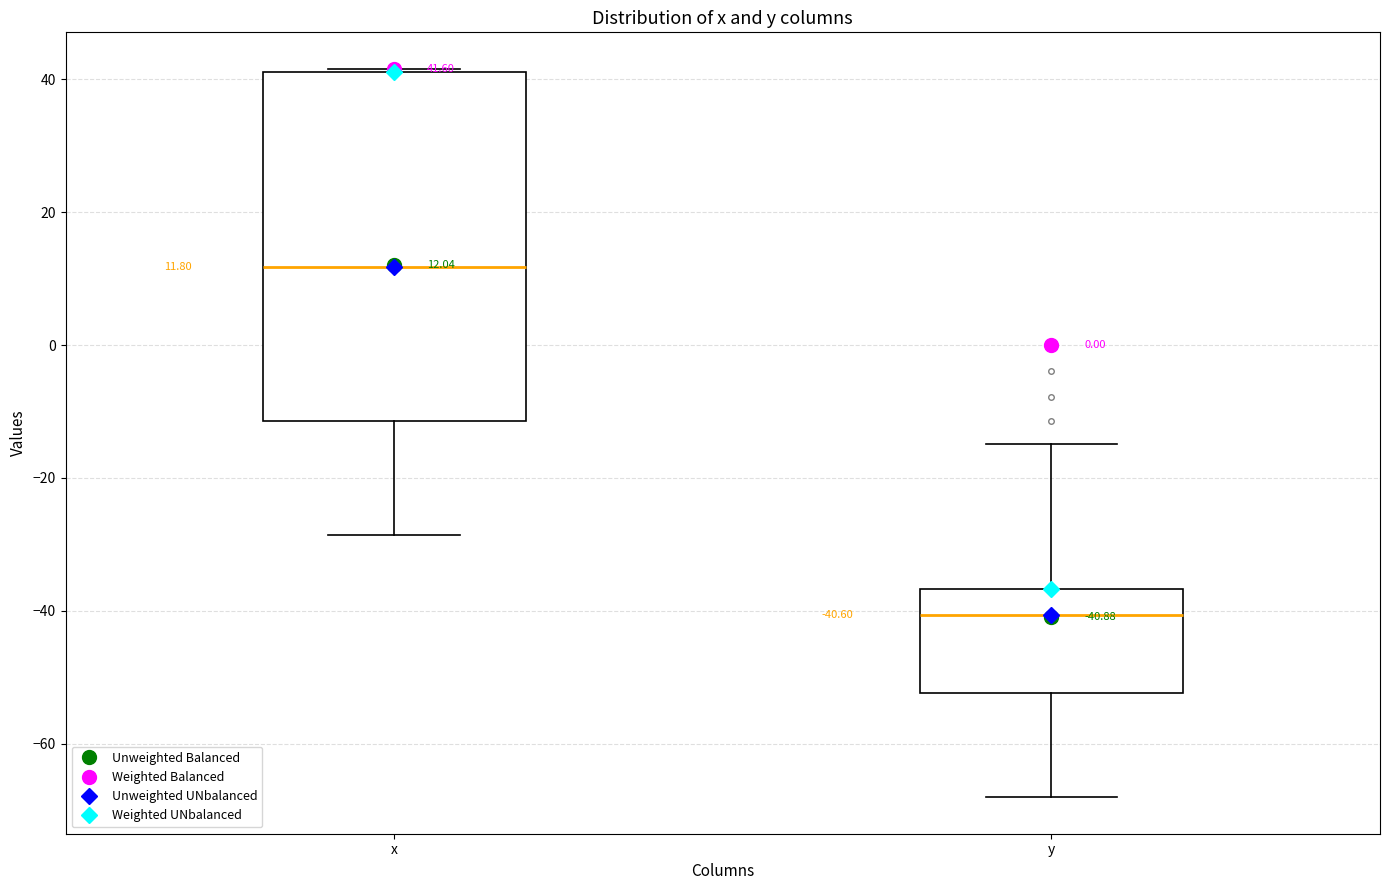

Which box has the lowest median line?

y